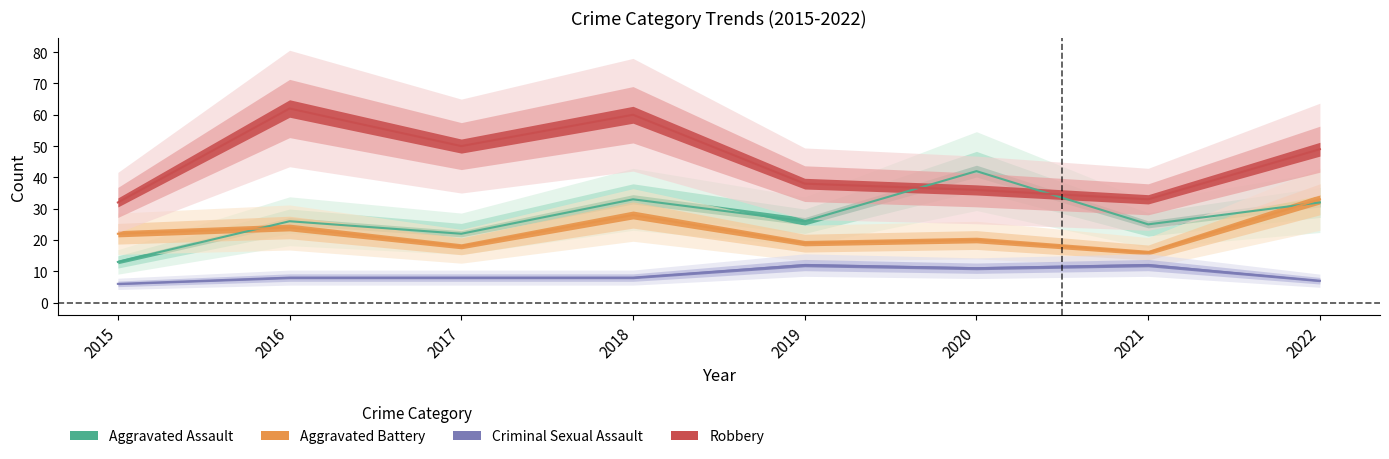

Is the value of Aggravated Battery at 2019 greater than the value of Aggravated Assault at 2018?

No